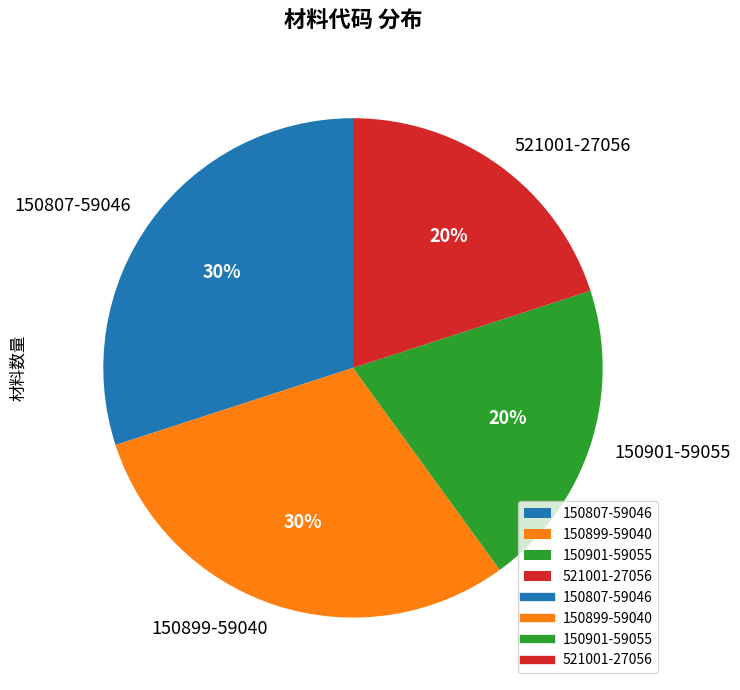

The 150901-59055 slice represents 20% of the pie. True or false?

True